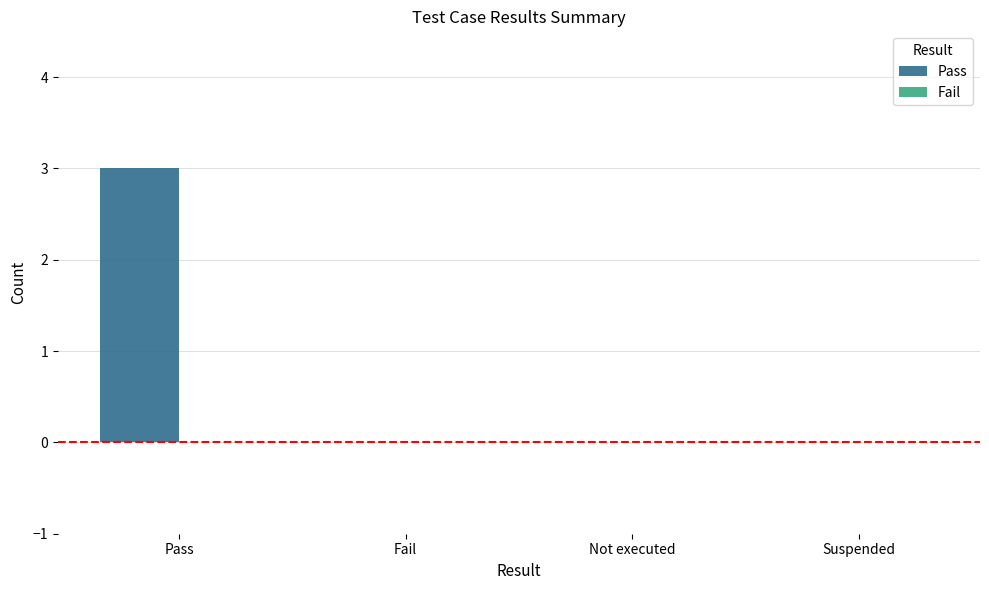

What is the sum of all values?

3